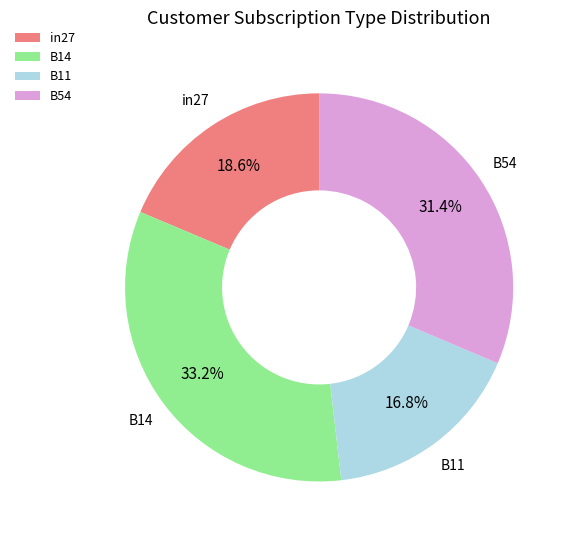

Which category has the smallest portion of the pie?

B11